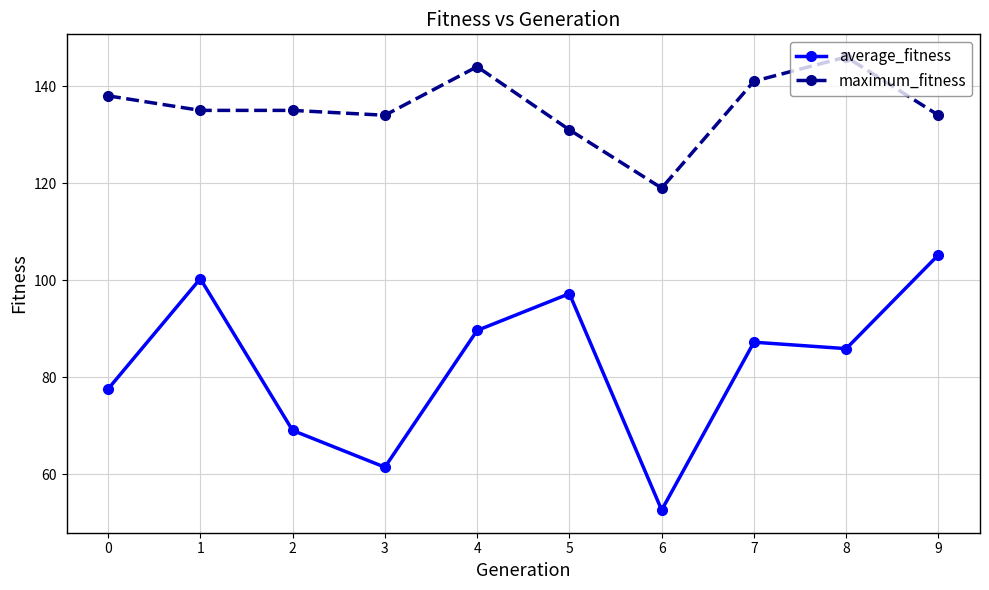

Is it true that maximum_fitness equals 56.9 at 2?

False